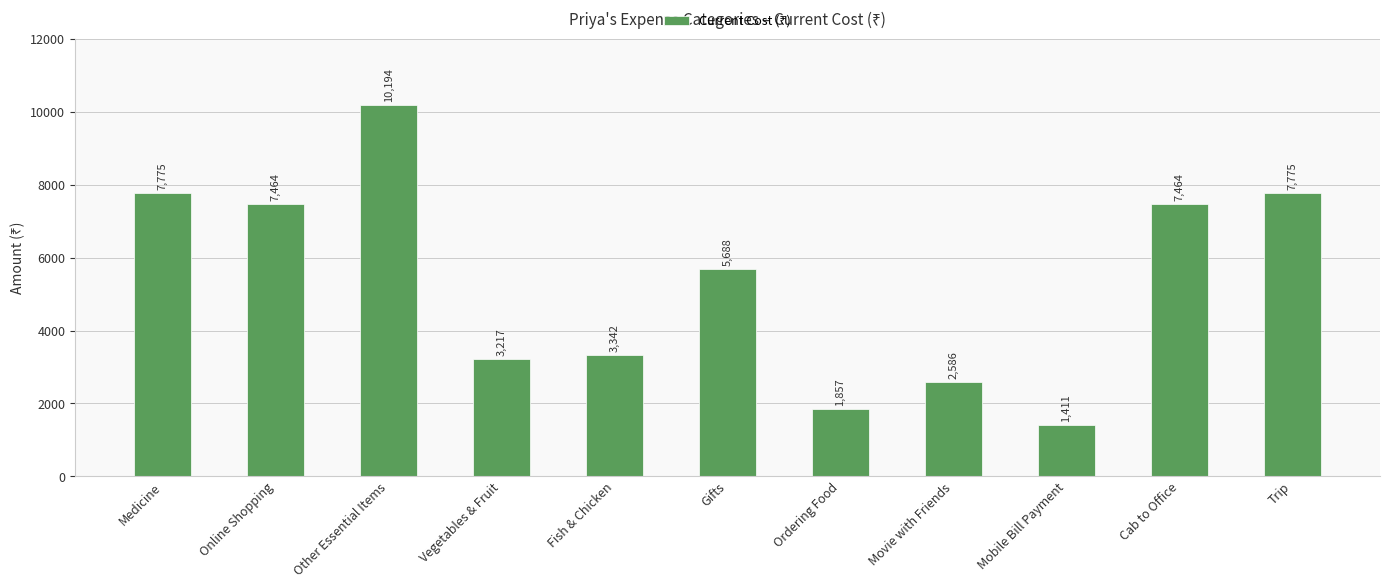

What is the value of the 5th bar from the left?

3342.0